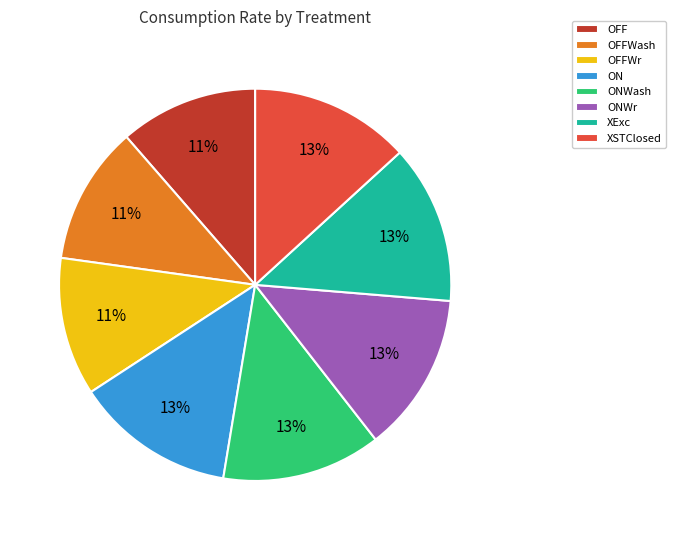

Combined, do OFFWr and ONWr account for over 50%?

No